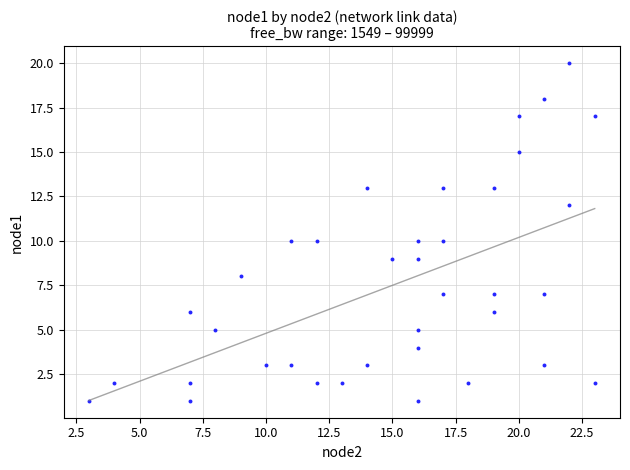

What is the range of X values (max minus min)?

20